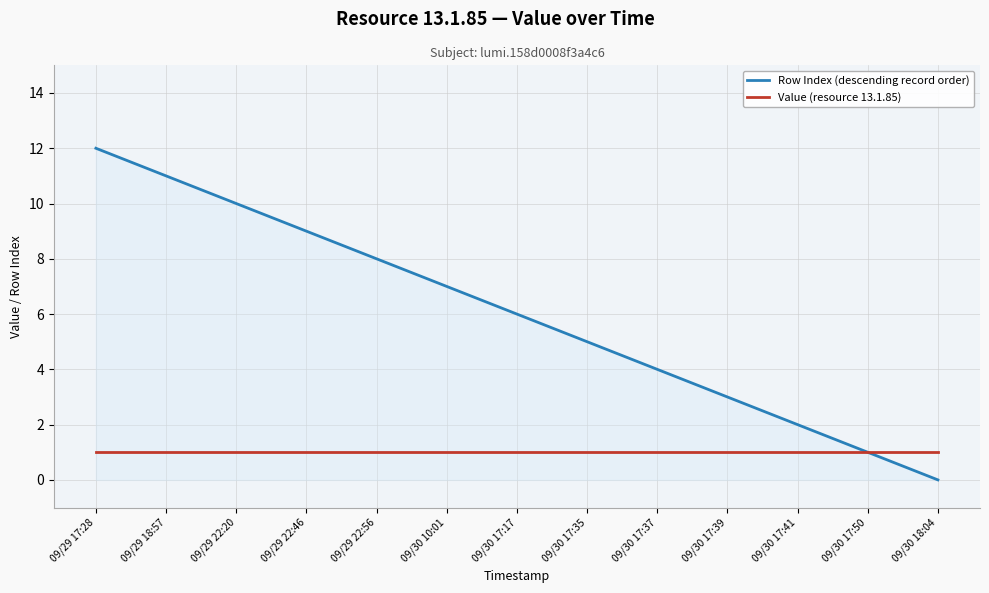

The value of Row Index (descending record order) at 09/30 10:01 is 12. True or false?

False